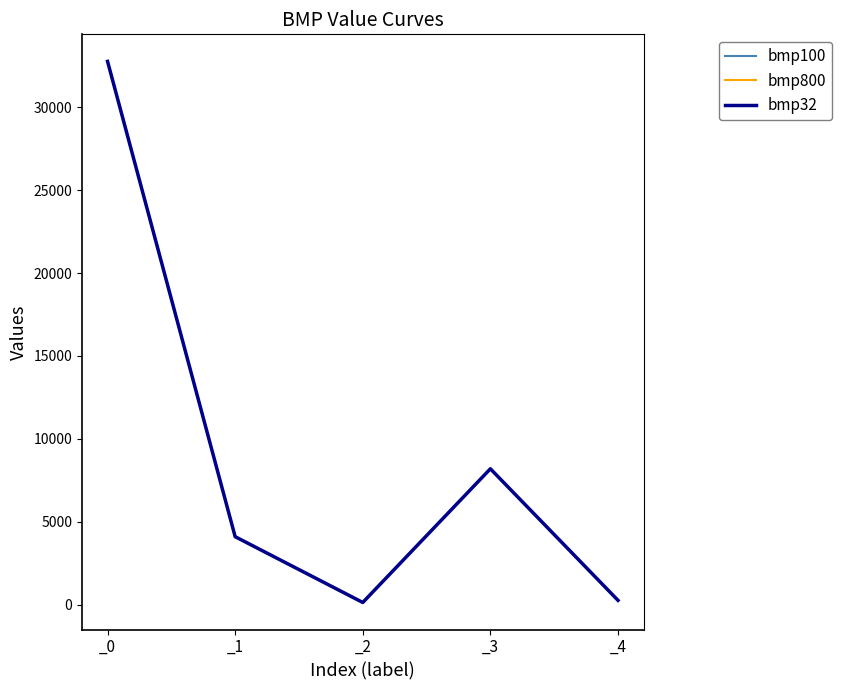

True or false: bmp800 has a value of 4096 at _1.

True